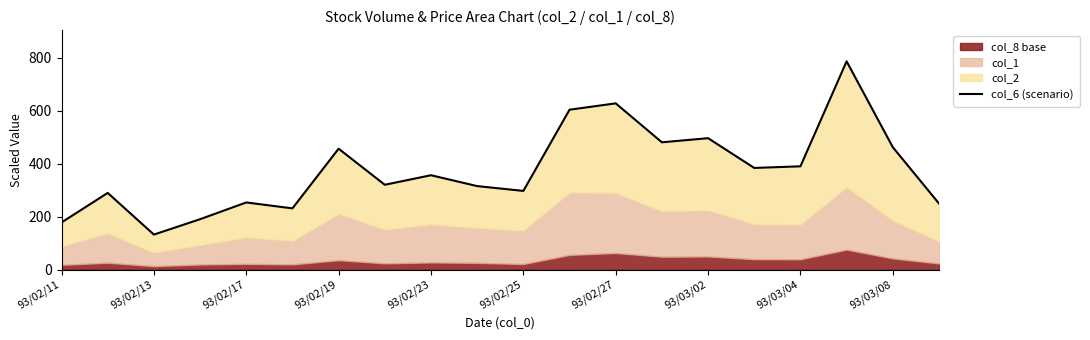

What is the value of the 11th point from the left?

297.5